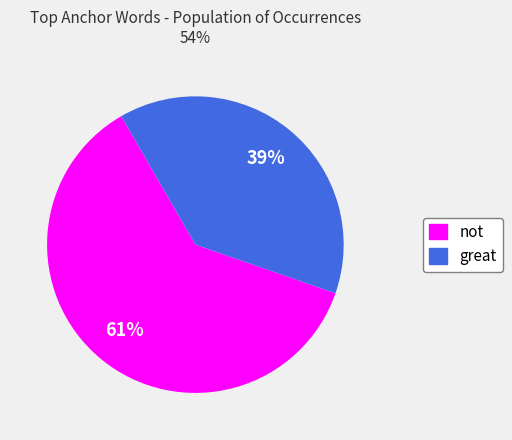

Does any single category account for the majority?

Yes